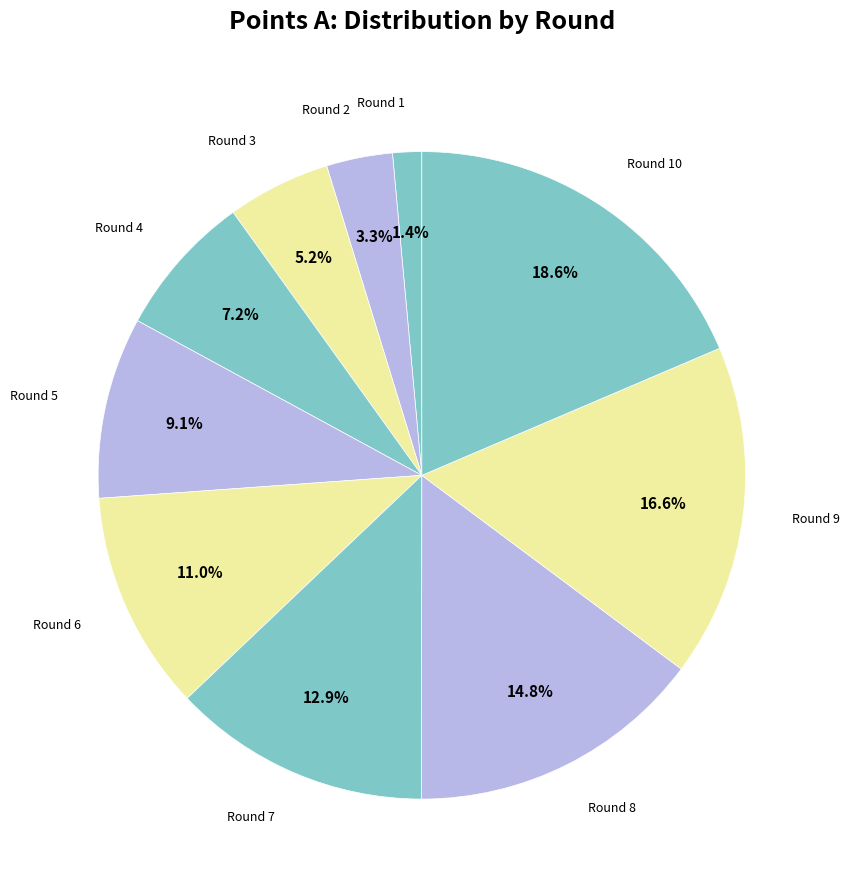

How many segments does this pie chart have?

10